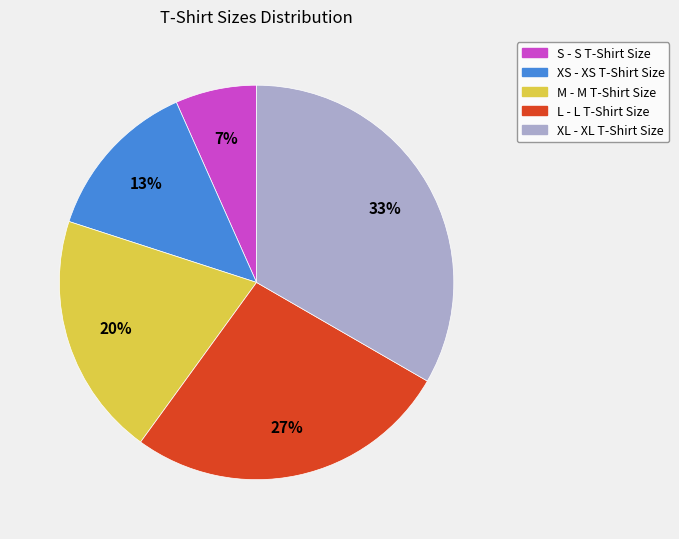

Is there a majority slice in this chart?

No